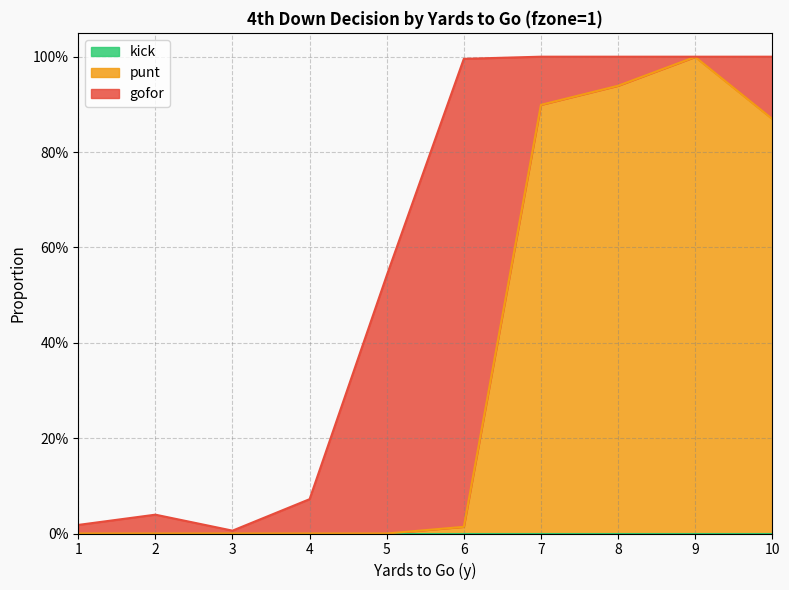

What is the difference between the maximum and minimum values in the gofor series?

1.0